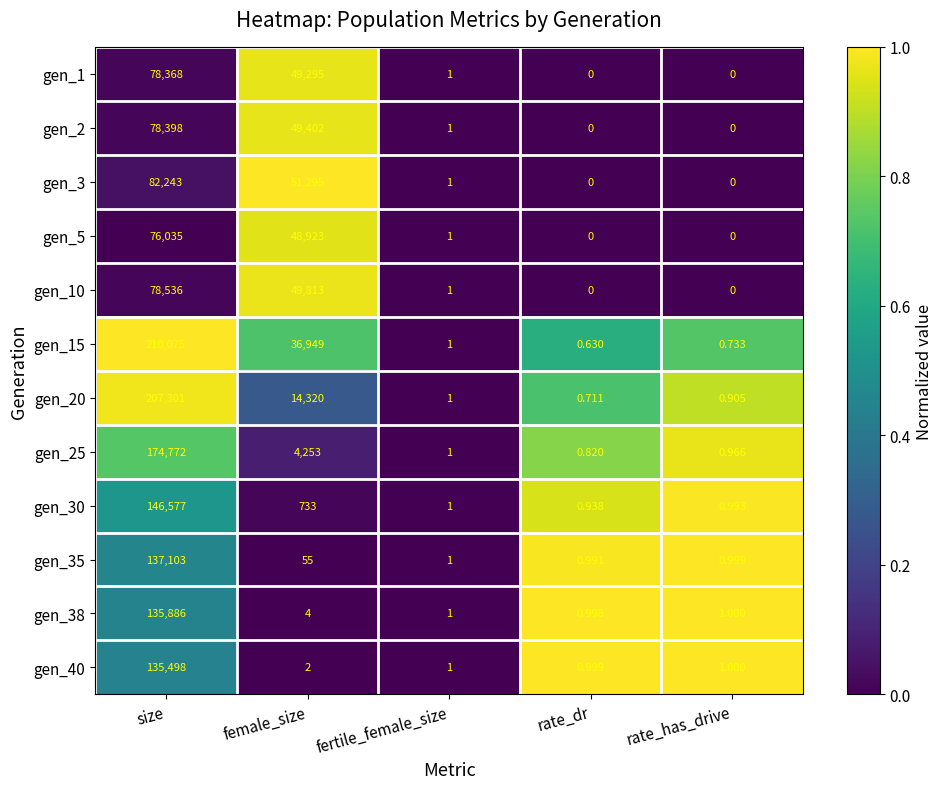

Which series has the largest total across all categories?

gen_15